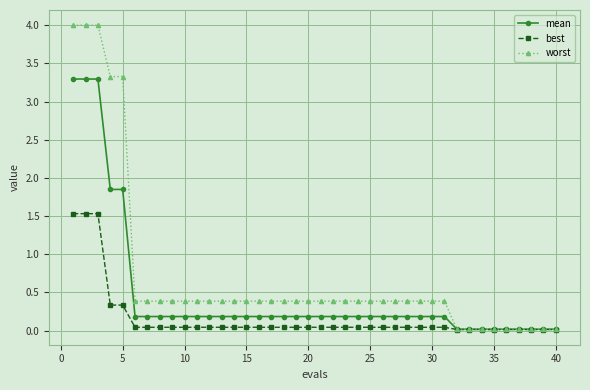

Which series has the largest range (max minus min)?

worst